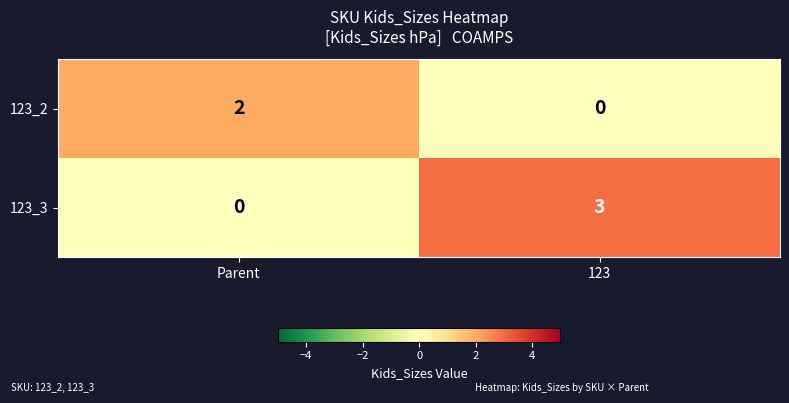

What is the difference between the maximum and minimum values in the 123_3 series?

3